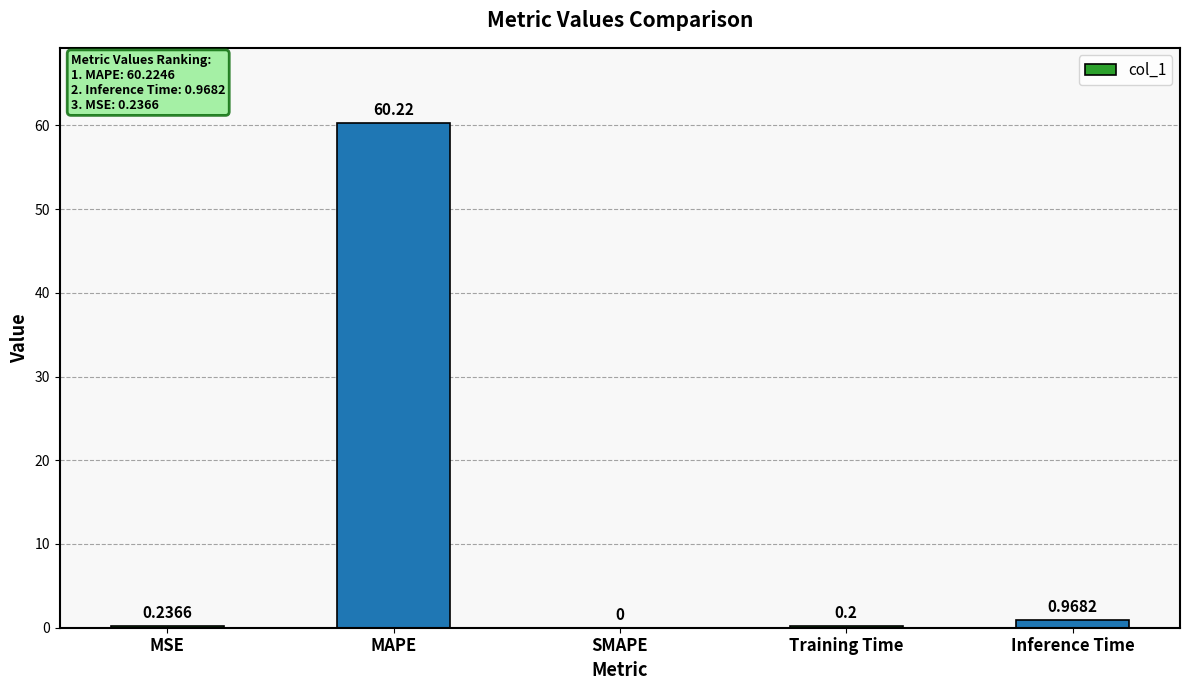

Is it true that the value at Training Time is 0.2?

True